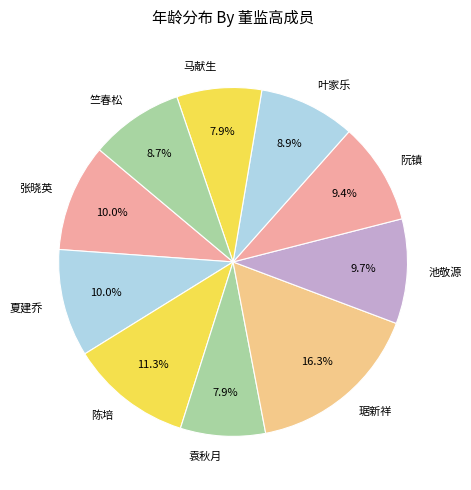

To the nearest percent, what is the combined percentage of 夏建乔 and 阮镇?

19%